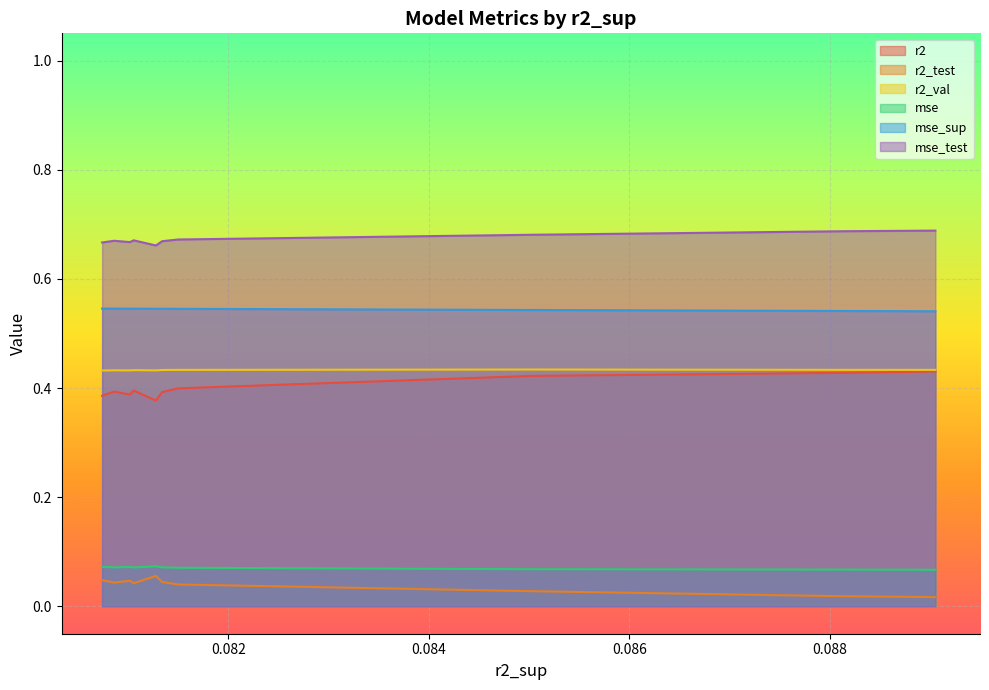

True or false: mse_sup has a value of 0.7 at model_2_6_1.

False